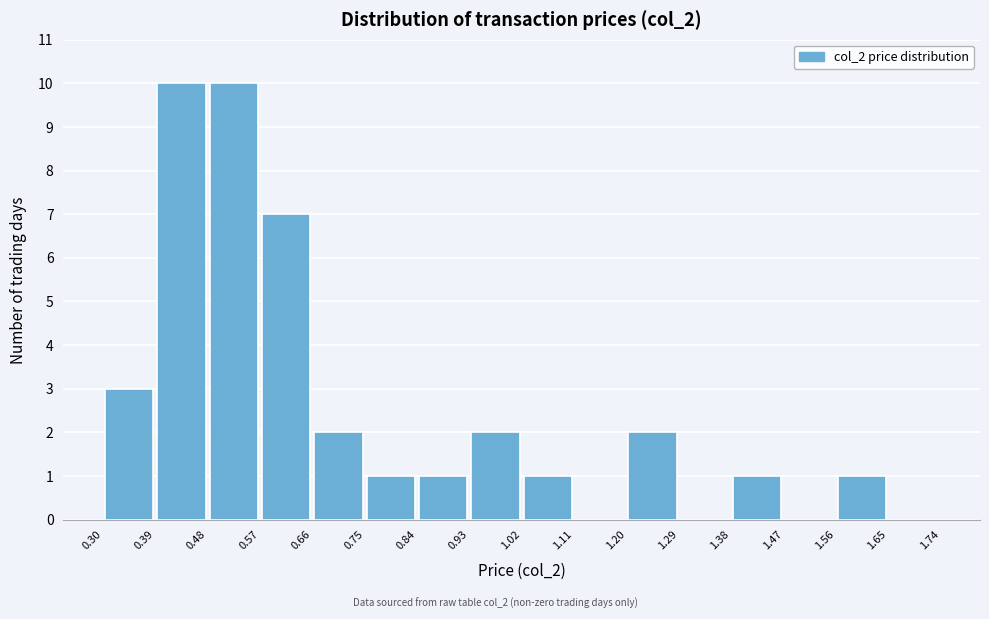

Reading left to right, list every bar in this chart as the range it spans on the x-axis followed by its height. The values are not printed on the chart, so give them approximately, as read against the axis.

0.30 to 0.39: 3
0.39 to 0.48: 10
0.48 to 0.57: 10
0.57 to 0.66: 7
0.66 to 0.75: 2
0.75 to 0.84: 1
0.84 to 0.93: 1
0.93 to 1.02: 2
1.02 to 1.11: 1
1.11 to 1.20: 0
1.20 to 1.29: 2
1.29 to 1.38: 0
1.38 to 1.47: 1
1.47 to 1.56: 0
1.56 to 1.65: 1
1.65 to 1.74: 0